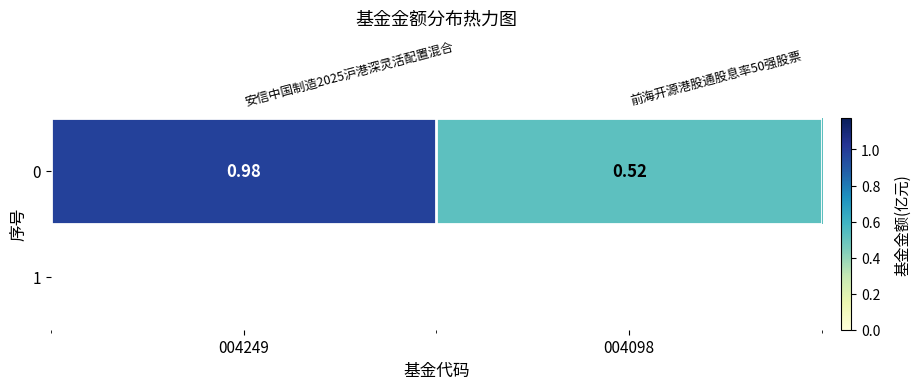

Where is the data nearest to the value 0?

004098